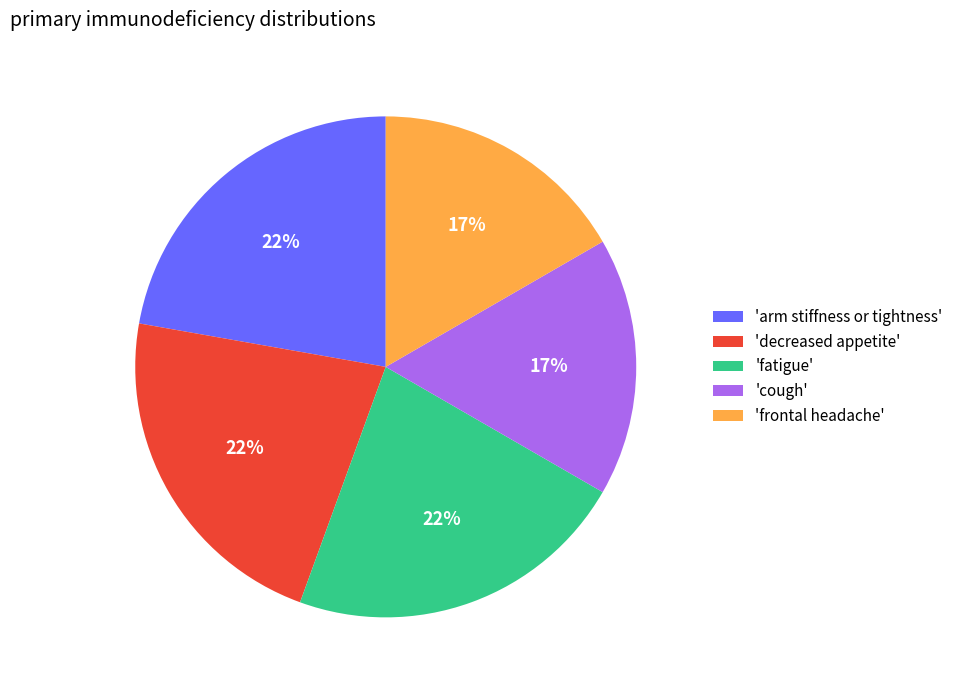

Is the sum of 'arm stiffness or tightness' and 'fatigue' greater than half?

No